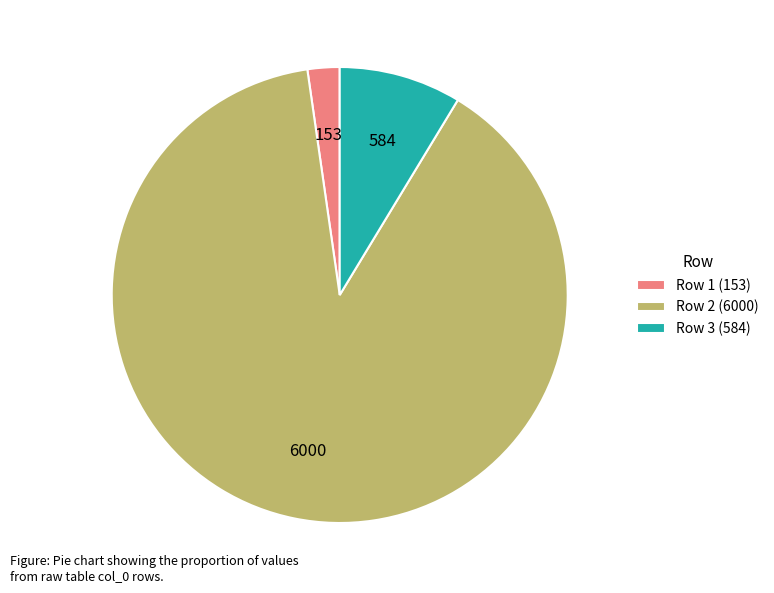

Rank the categories by value from highest to lowest.

Row 2 (6000), Row 3 (584), Row 1 (153)